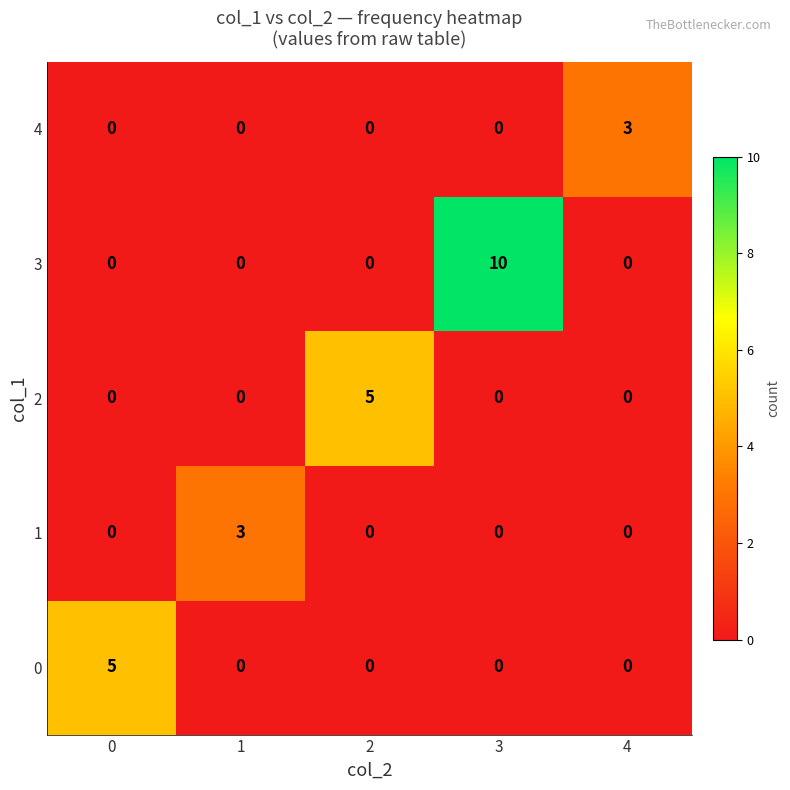

What is the total value across all series at 2?

5